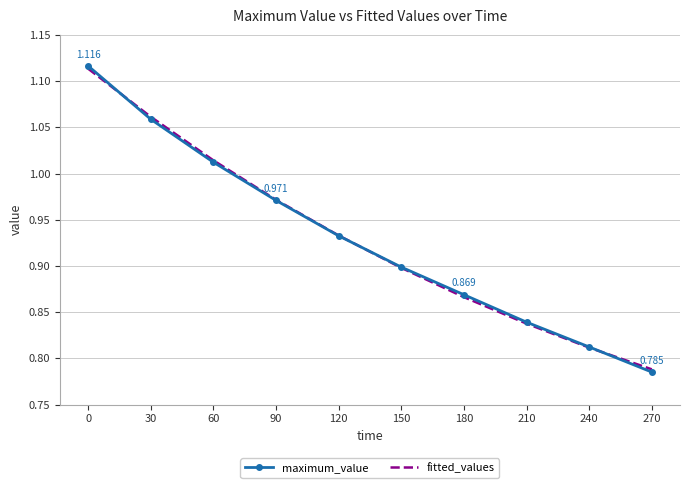

Is the value of maximum_value at 240 greater than the value of fitted_values at 0?

No